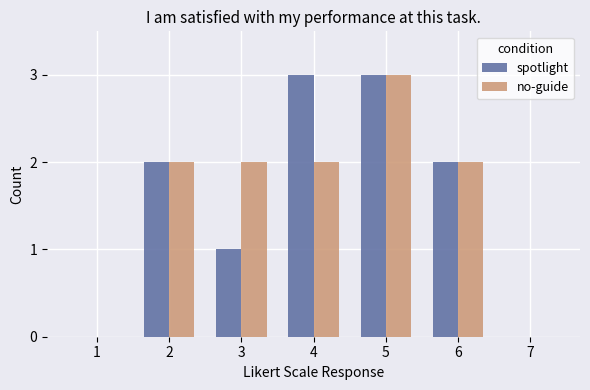

At which category is the sum across all series the highest?

5